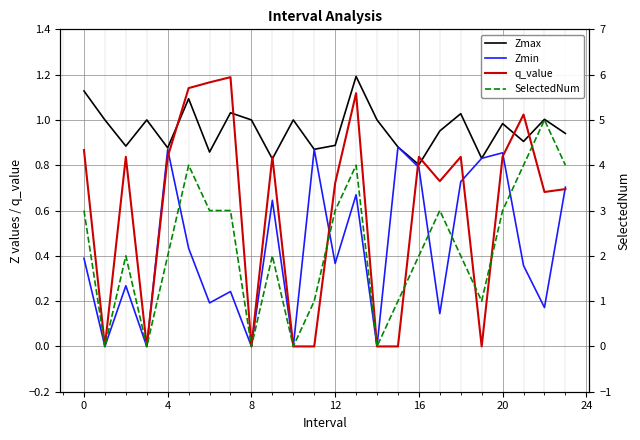

List the series in order of their peak value, lowest first.

Zmin, q_value, Zmax, SelectedNum